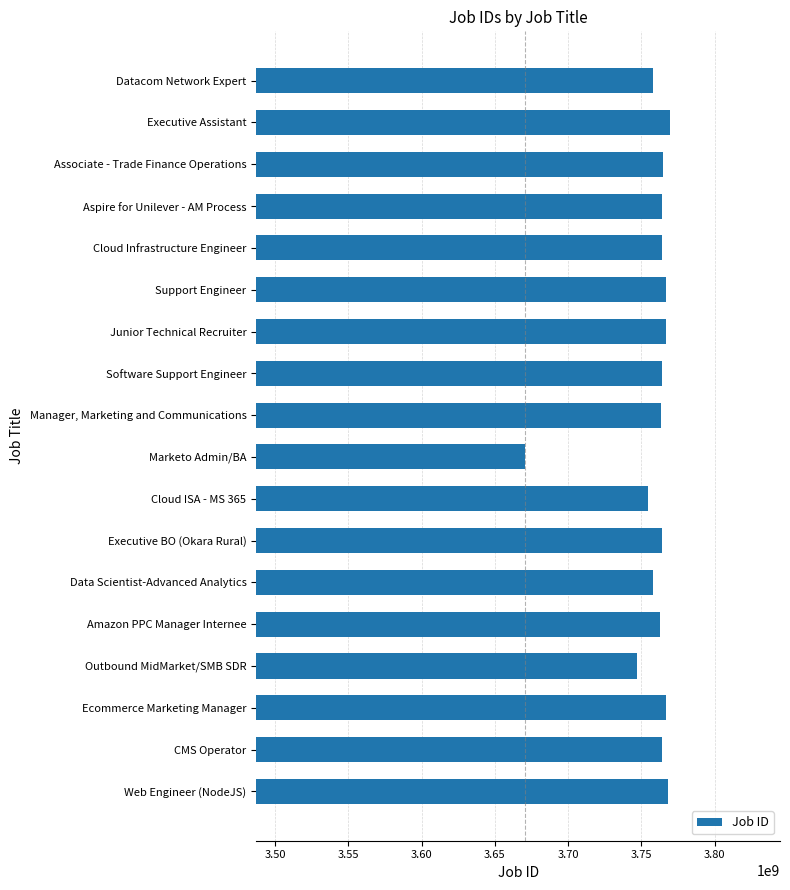

List the labels in order of value, smallest first.

Marketo Admin/BA, Outbound MidMarket/SMB SDR, Cloud ISA - MS 365, Datacom Network Expert, Data Scientist-Advanced Analytics, Amazon PPC Manager Internee, Manager, Marketing and Communications, Executive BO (Okara Rural), Cloud Infrastructure Engineer, Software Support Engineer, CMS Operator, Aspire for Unilever - AM Process, Associate - Trade Finance Operations, Ecommerce Marketing Manager, Support Engineer, Junior Technical Recruiter, Web Engineer (NodeJS), Executive Assistant